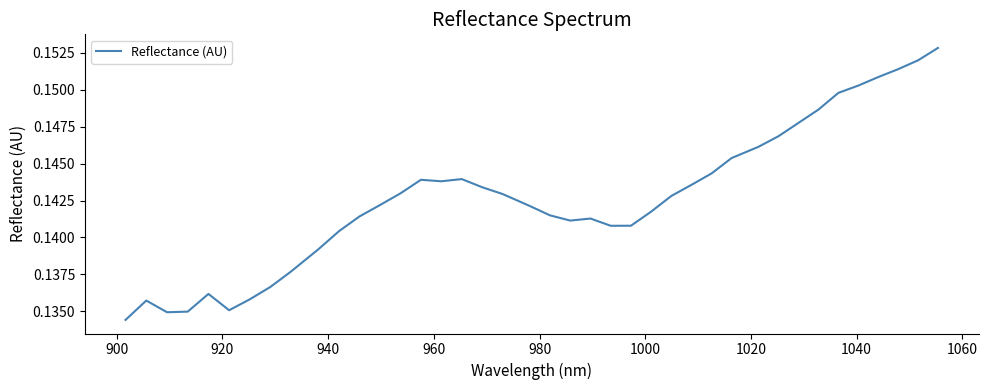

How many values are between 0 and 1?

40